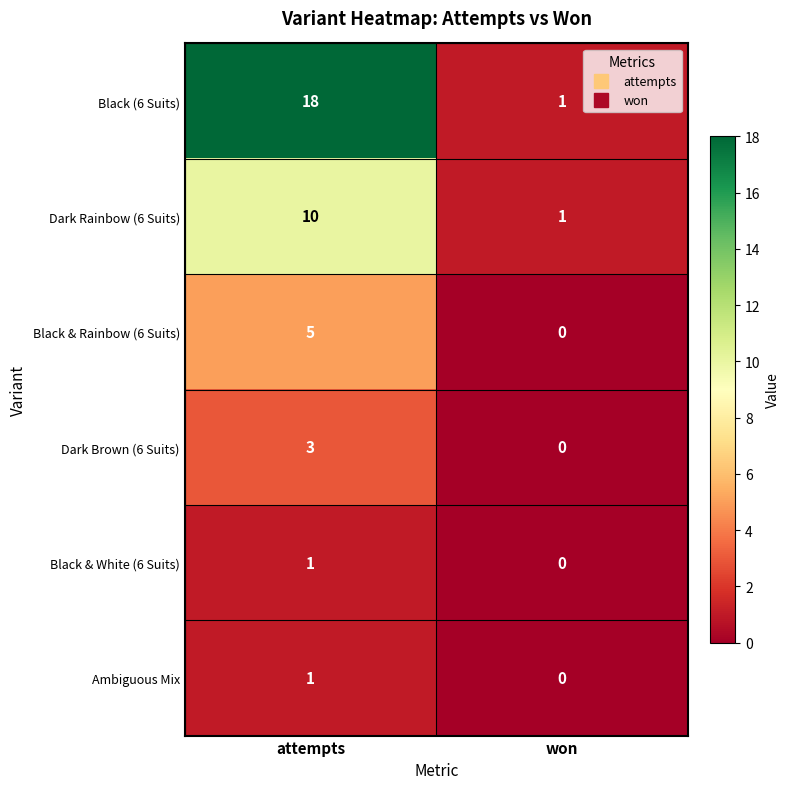

The value of Black & White (6 Suits) at attempts is 1. True or false?

True